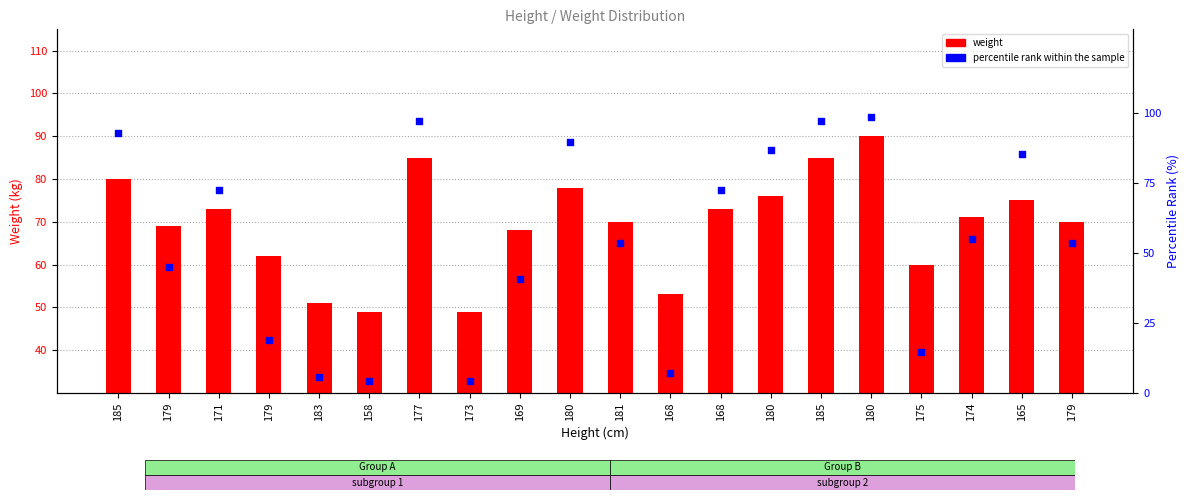

At how many categories does at least one series exceed 66?

14